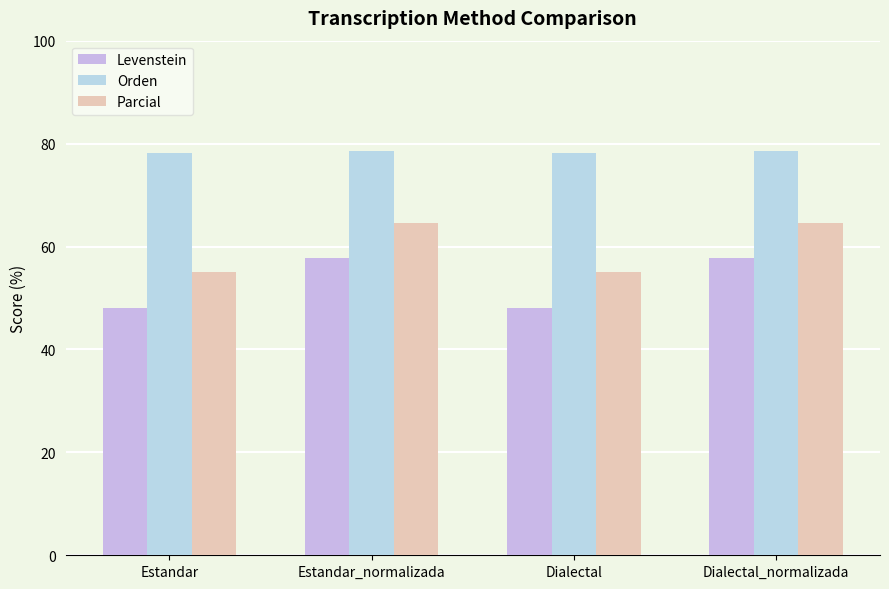

The value of Orden at Estandar_normalizada is 107.2. True or false?

False